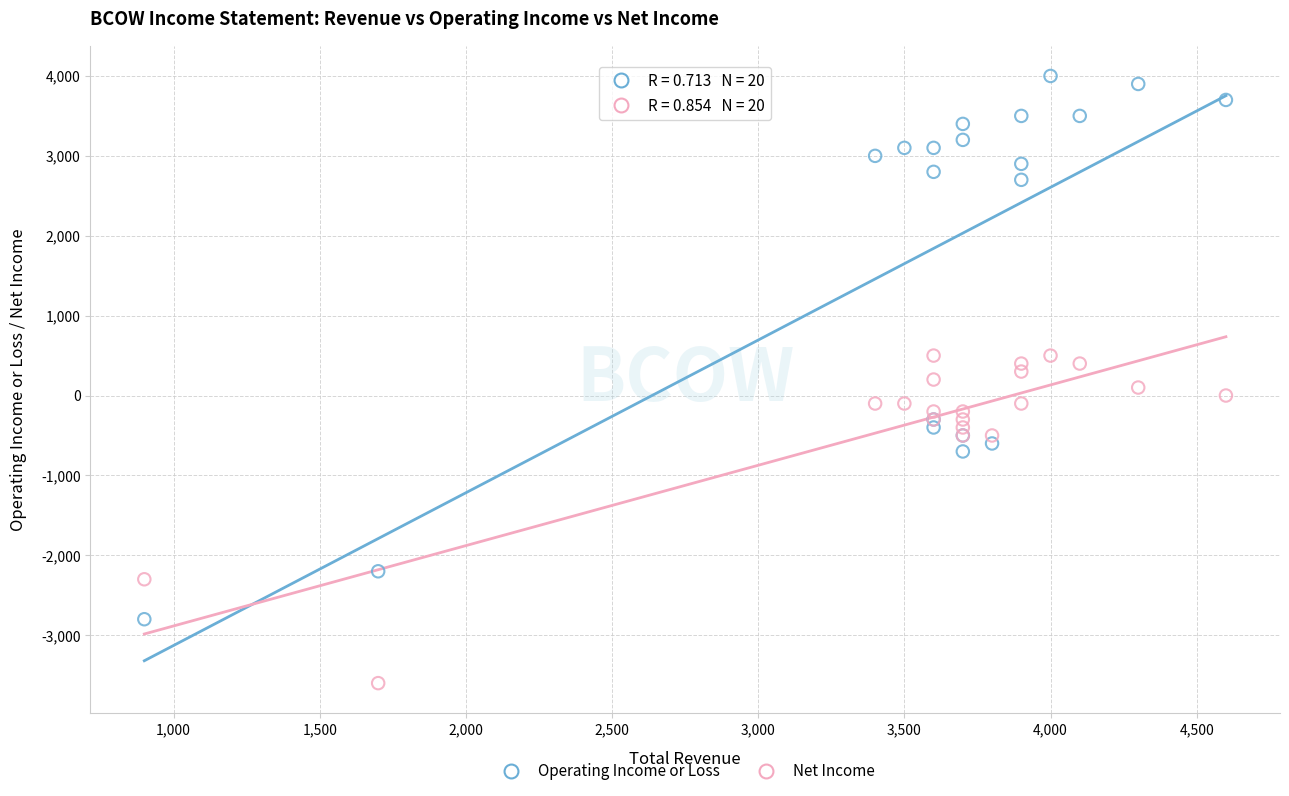

Which series contains the lowest Y value?

Net Income